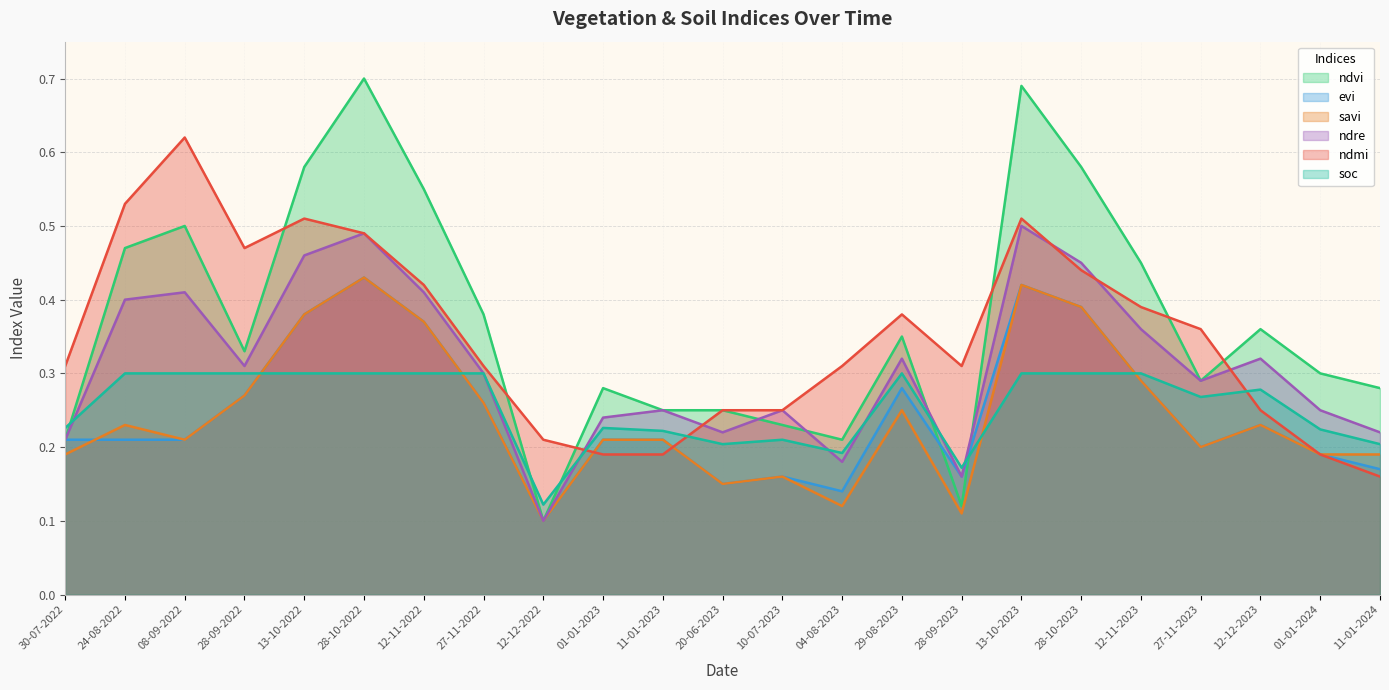

Where do ndvi and evi first cross each other?

29-08-2023 and 28-09-2023